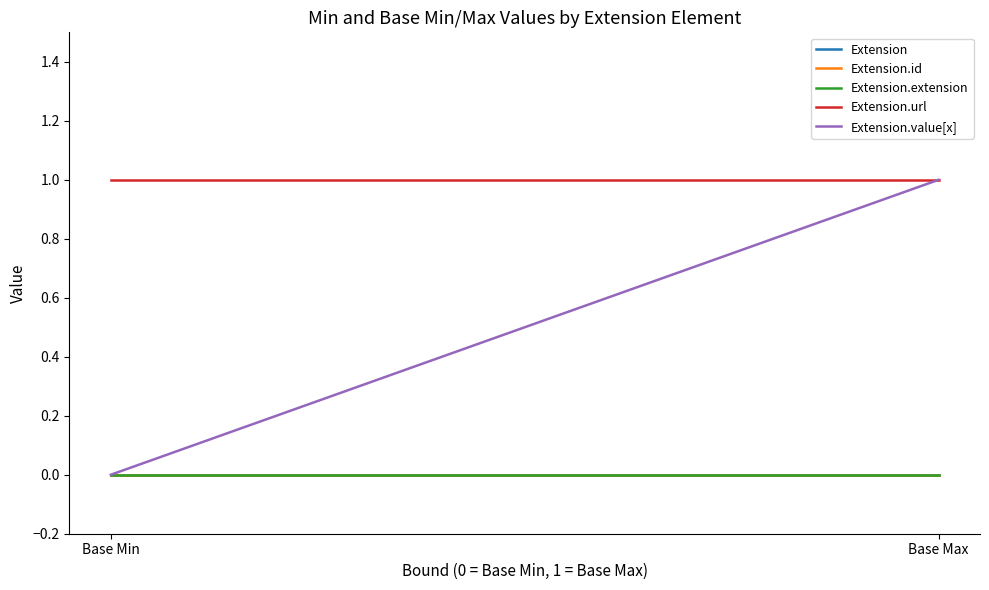

Rank the categories by Extension.url value from highest to lowest.

Base Min, Base Max